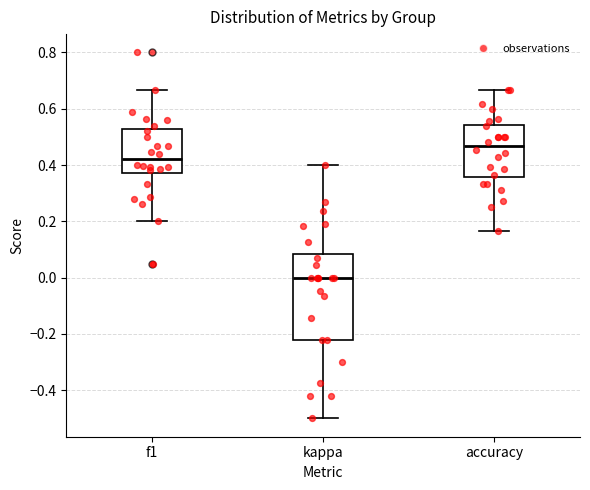

Reading left to right, transcribe this box plot: for each box, give where its median line is, the range the box spans, and where its two whiskers end, as read against the y-axis. The values are not printed on the chart, so give them approximately, as read against the axis.

f1: median 0.42, box 0.38 to 0.52, whiskers 0.20 to 0.66
kappa: median 0.00, box -0.22 to 0.08, whiskers -0.50 to 0.40
accuracy: median 0.46, box 0.36 to 0.54, whiskers 0.16 to 0.66